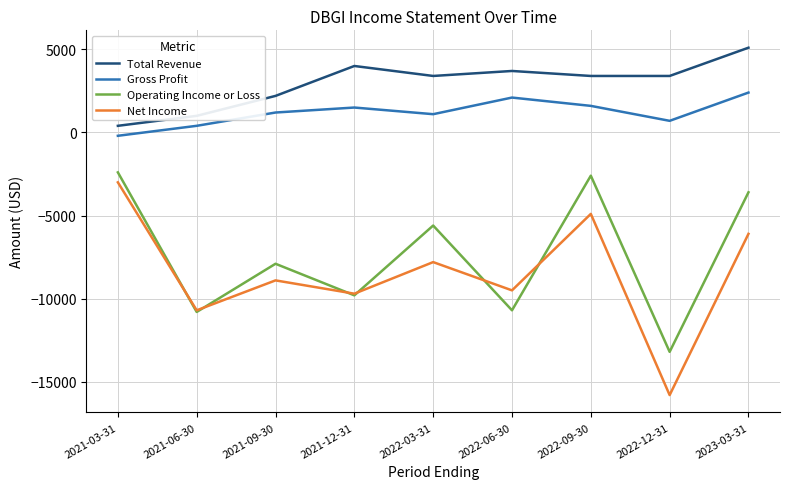

Read the Total Revenue value at 2023-03-31, to the nearest 10.

5100